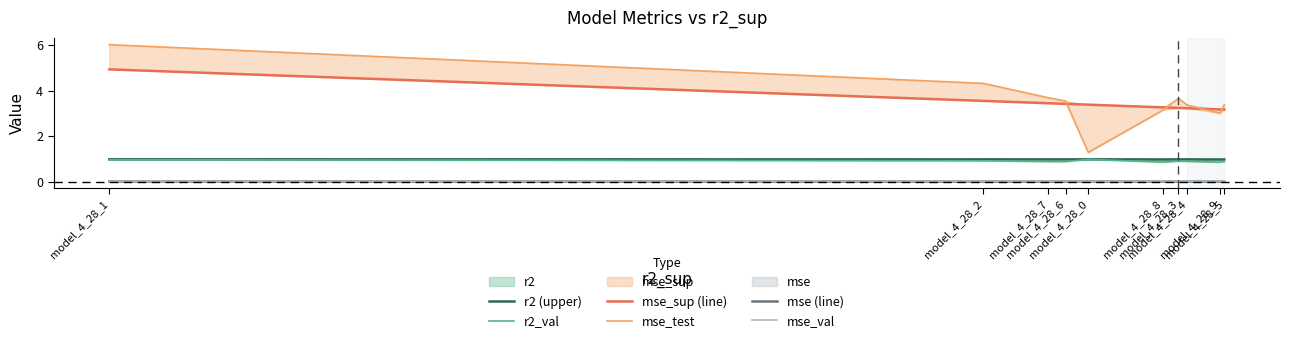

At which label does mse_sup (line) reach its peak?

model_4_28_1